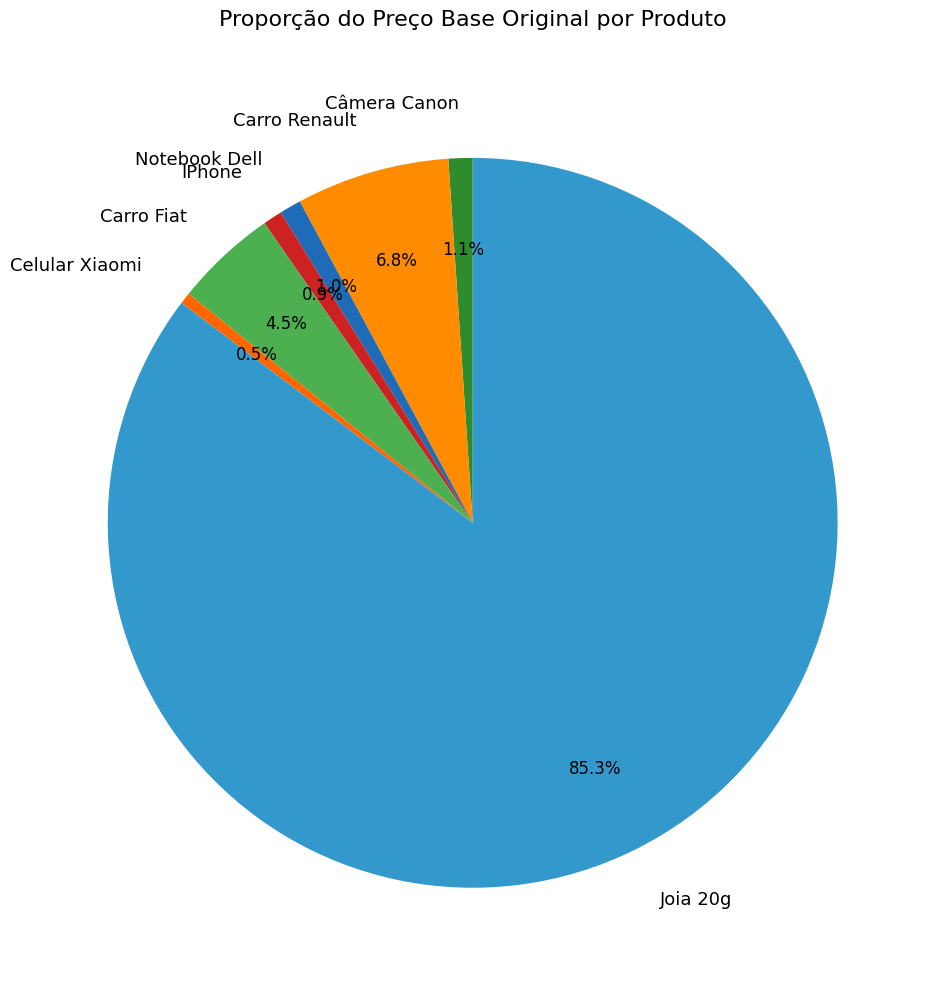

Combined, do Celular Xiaomi and IPhone account for over 50%?

No